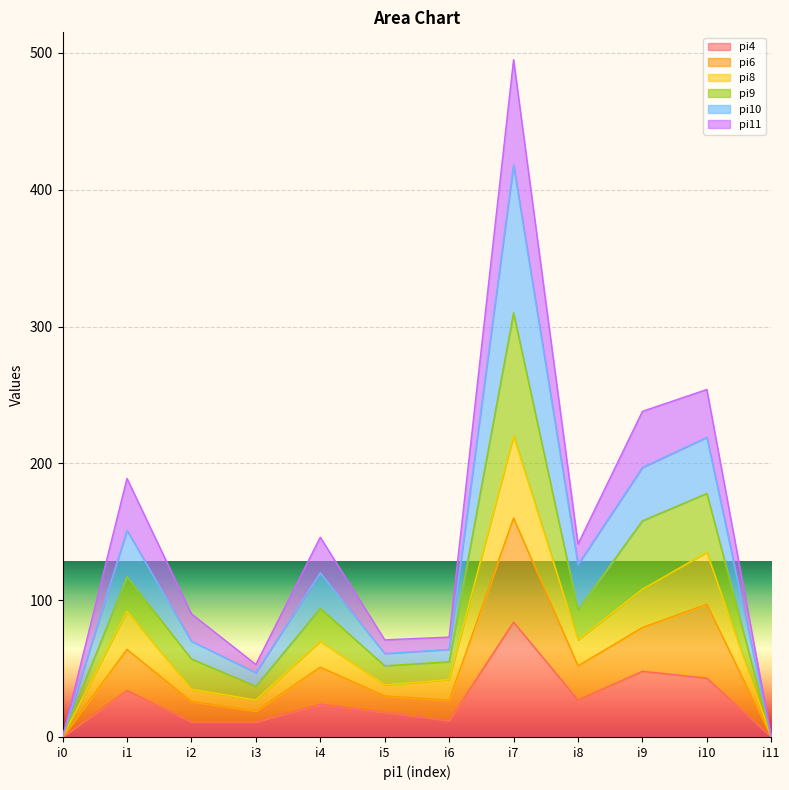

The value of pi4 at i10 is 72. True or false?

False